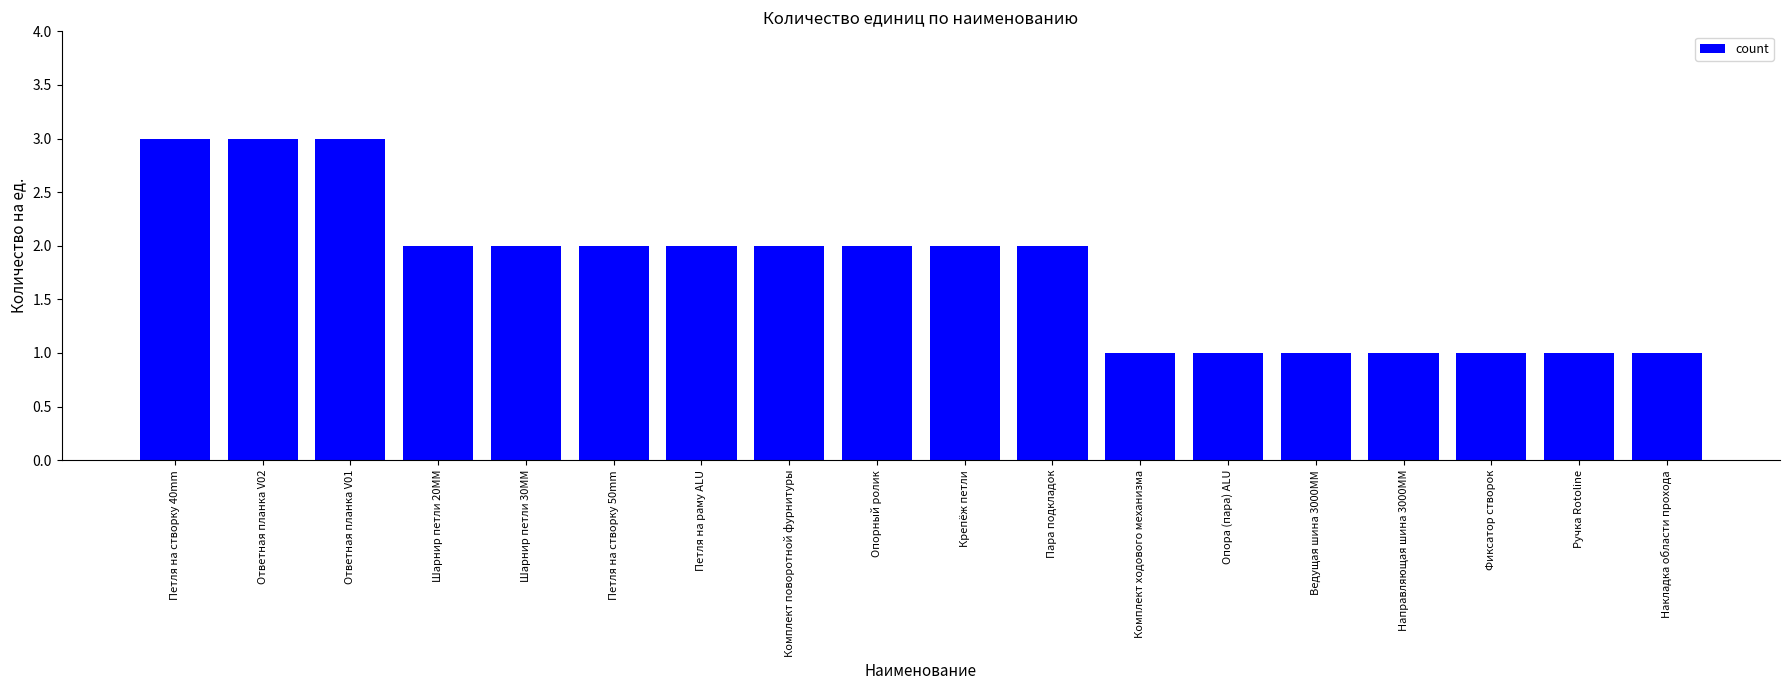

What is the difference between the second highest and minimum values?

2